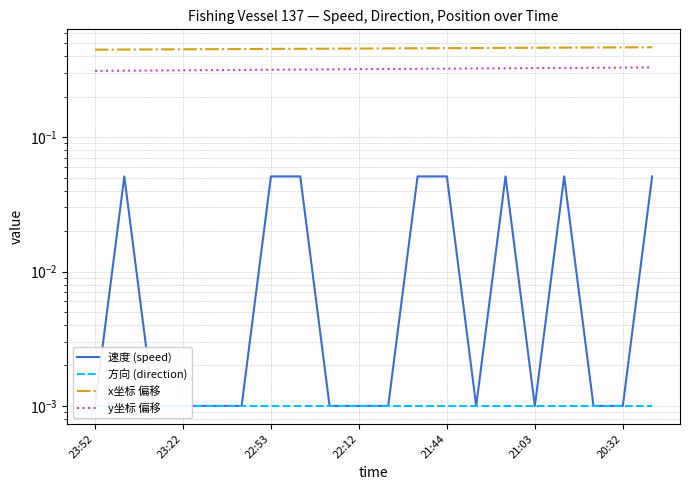

How many distinct data groups are displayed?

4